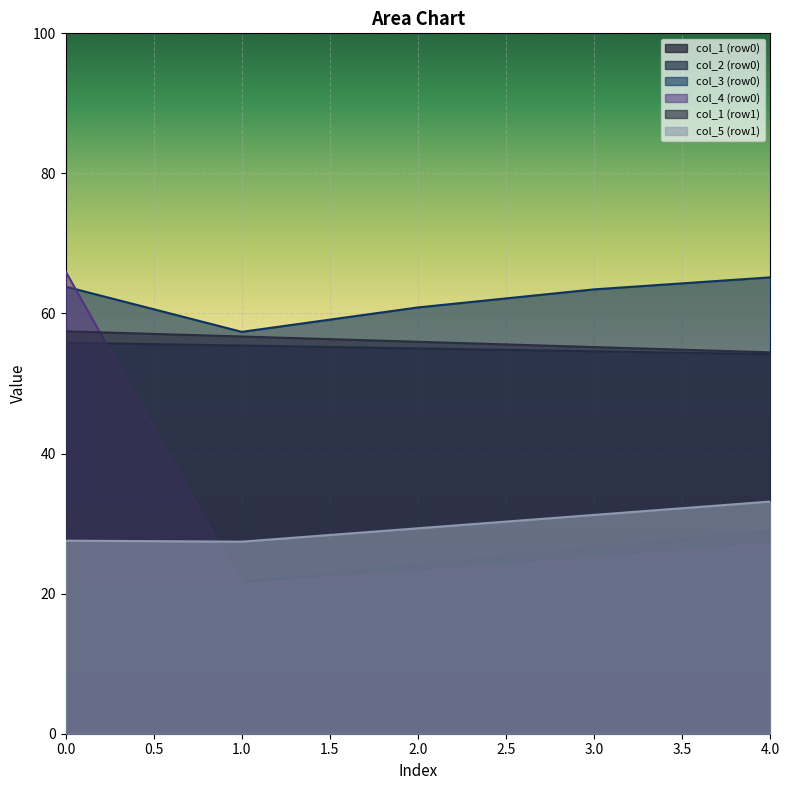

The value of col_2 at 1 is 99.5. True or false?

False